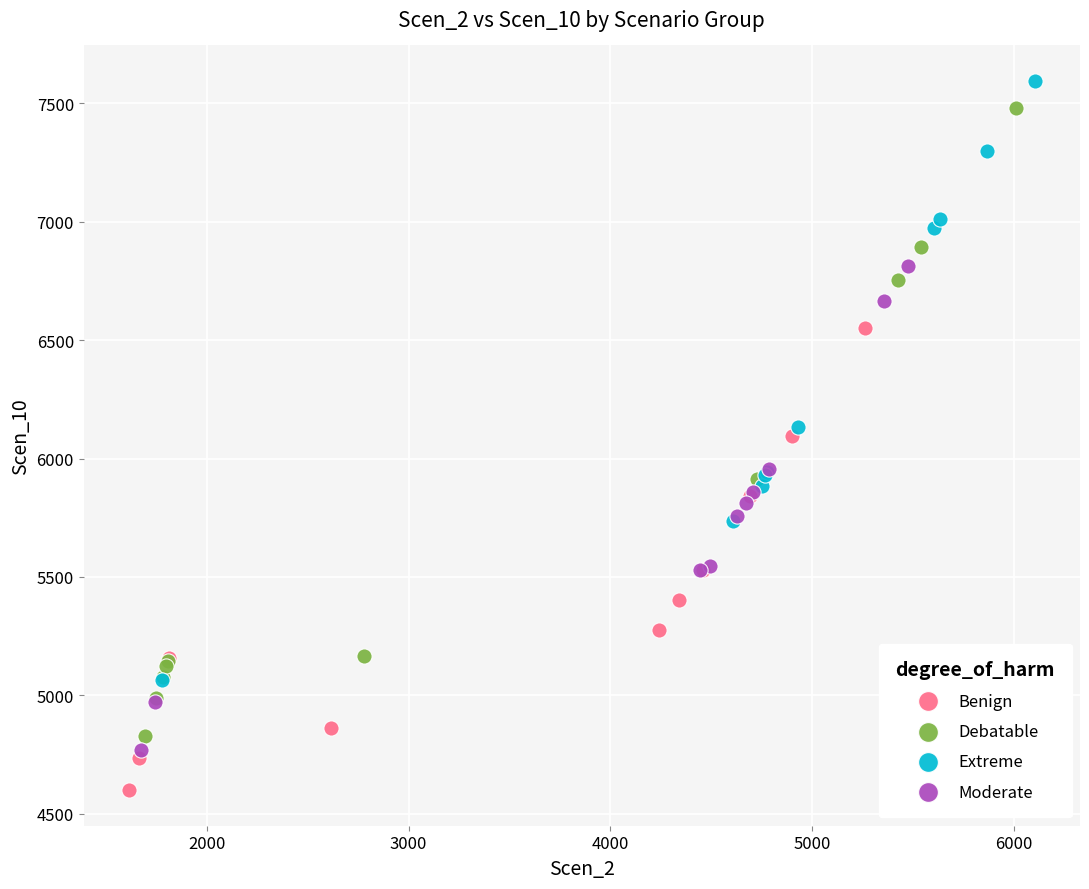

Which series reaches the minimum Y coordinate?

Benign